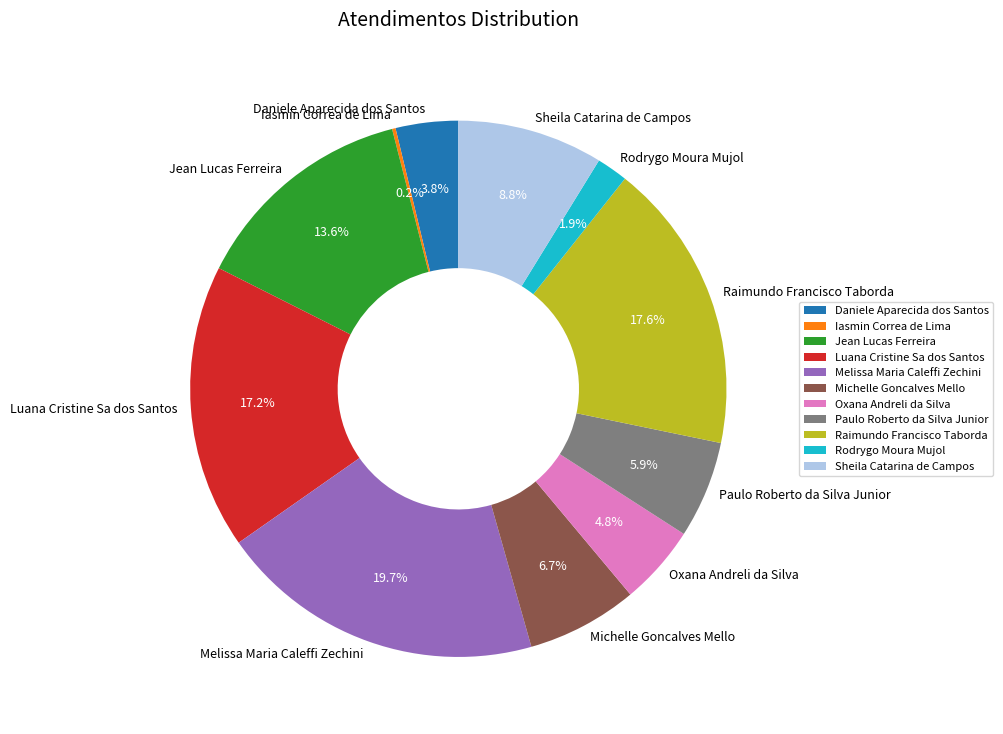

Is it true that Jean Lucas Ferreira is 9% of the pie?

False